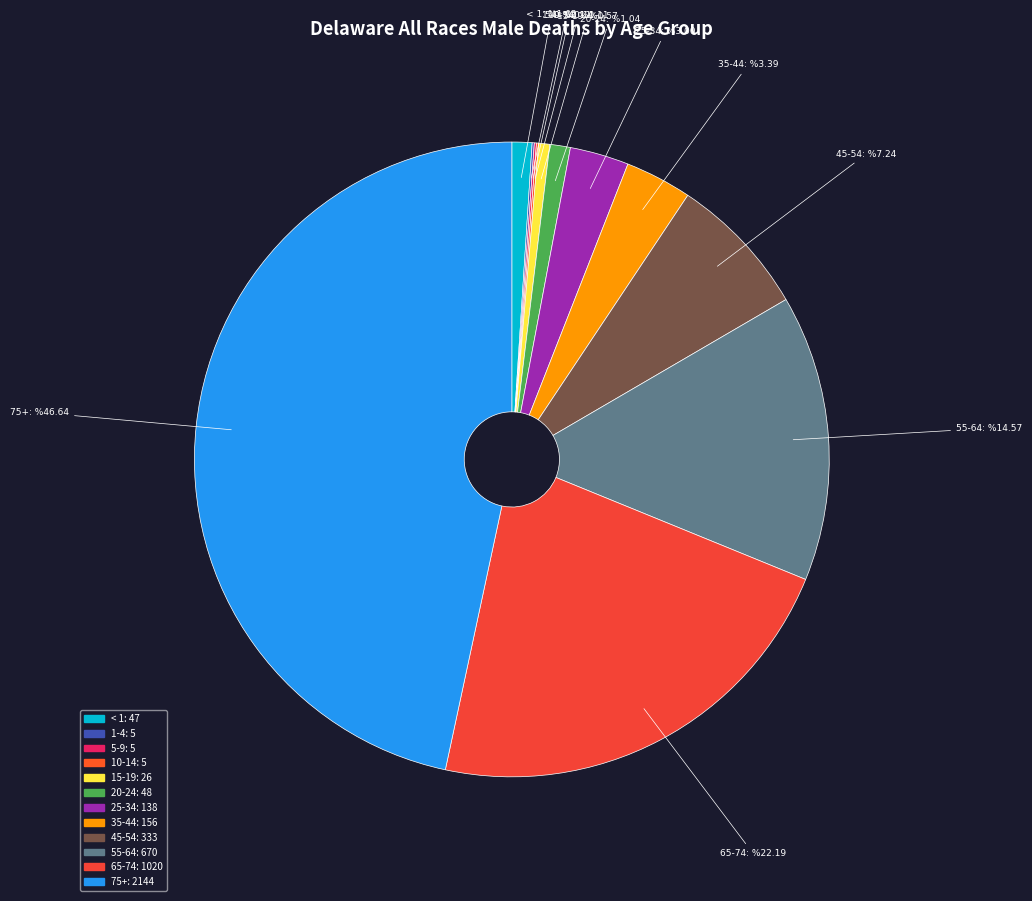

Does 65-74 represent more than half of the total?

No